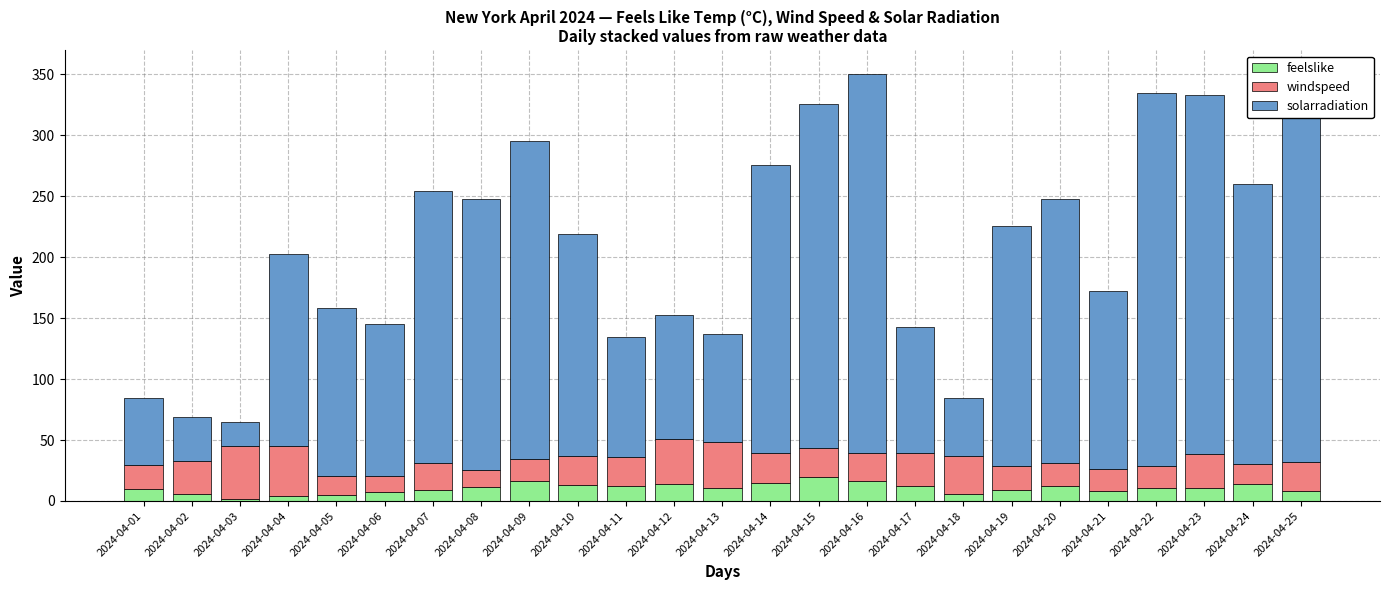

The value of feelslike at 2024-04-06 is 7.5. True or false?

True